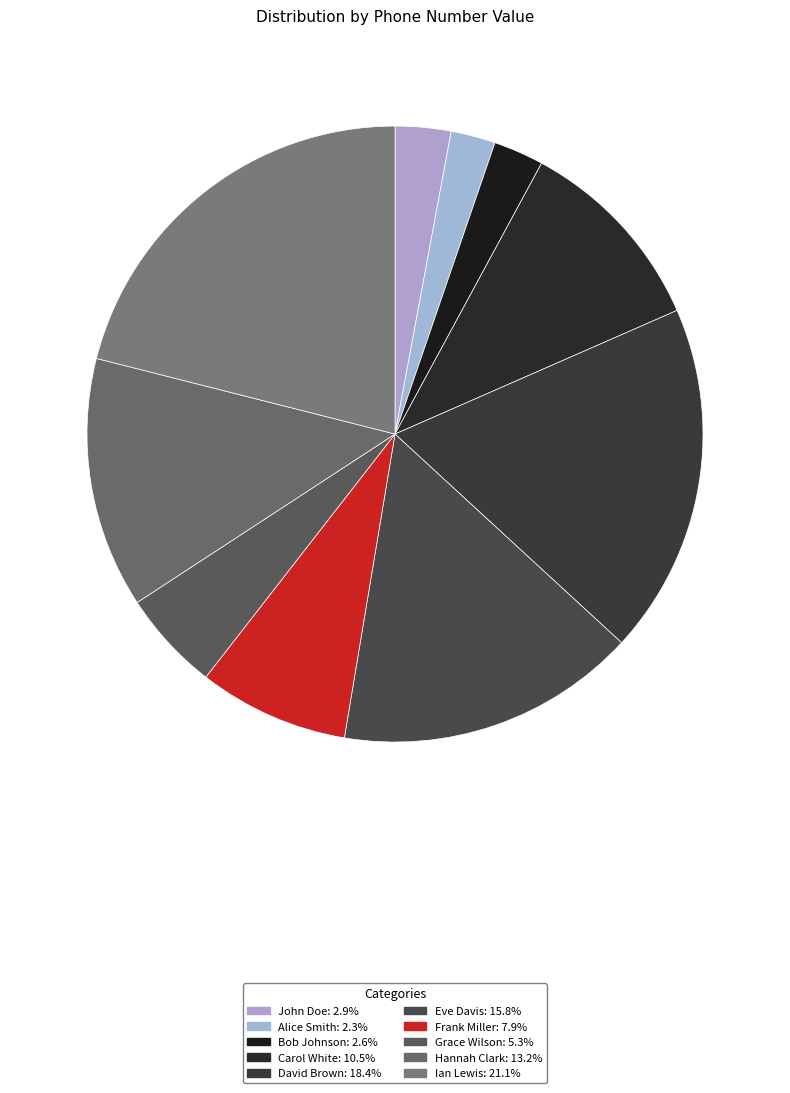

What is the change in value from Alice Smith to Ian Lewis?

+7902335679